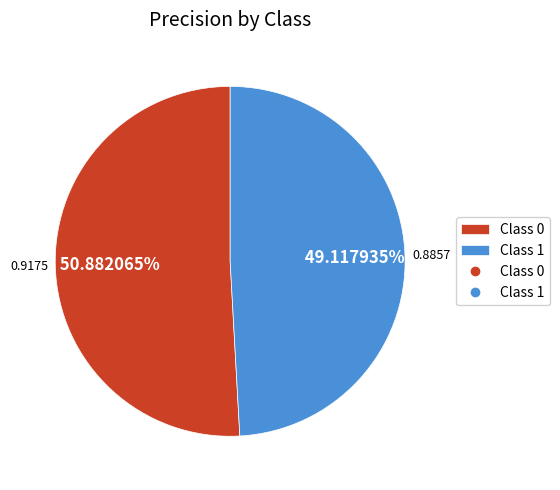

Does any single category account for the majority?

Yes